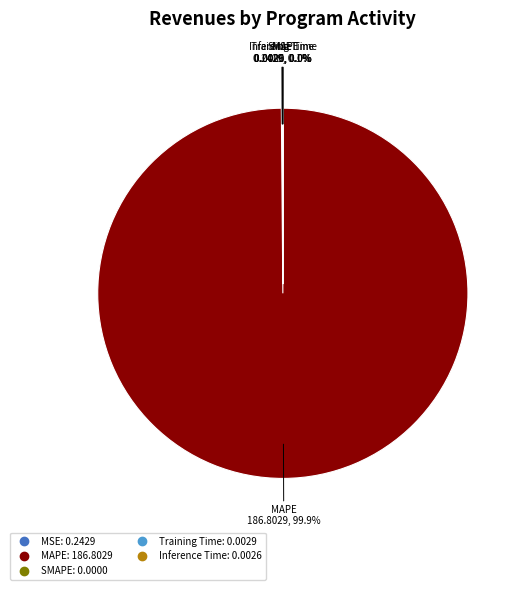

Count the number of slices in the pie.

5